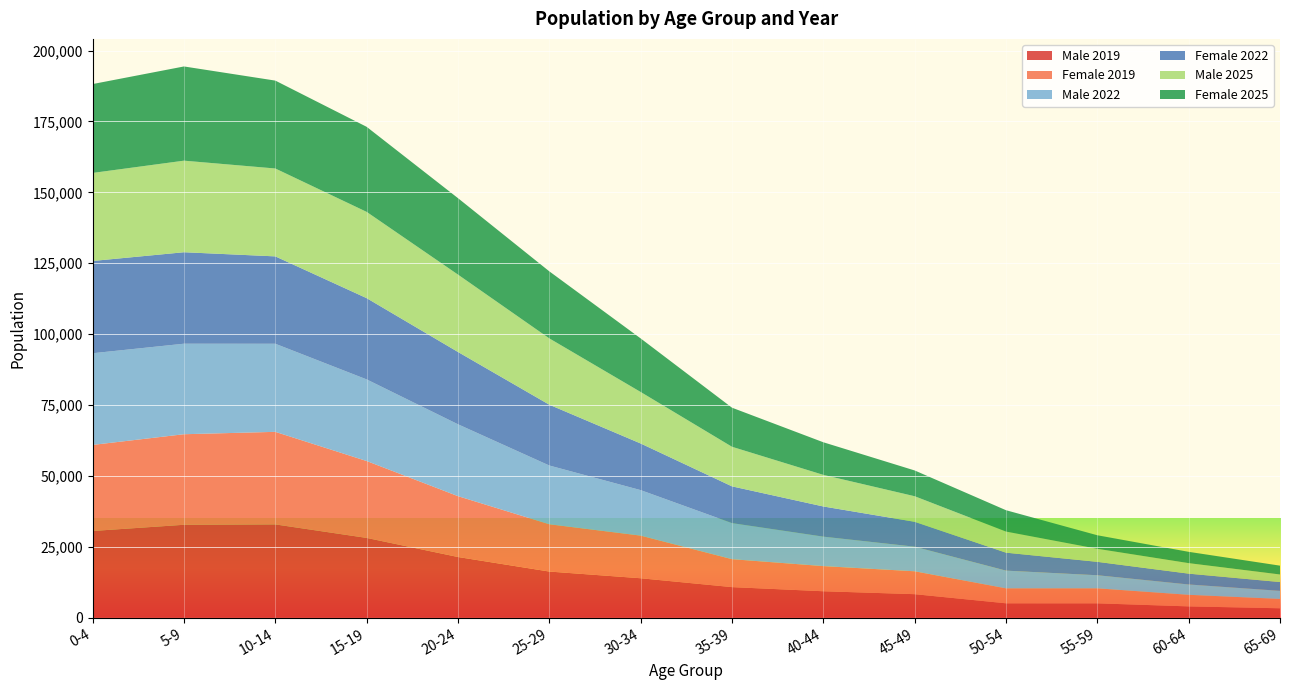

Reading left to right, list all the values displayed in this chart.

Male 2019: 30586	32772	32906	28140	21407	16283	13918	10791	9336	8304	5084	5075	3997	3329
Female 2019: 30346	31929	32635	27112	21459	16669	15030	9851	8865	8070	5279	5291	4085	3302
Male 2022: 32326	31919	31060	28780	25339	20717	16044	12716	10385	8668	6238	4614	3642	2850
Female 2022: 32531	32250	30808	28650	25494	21437	16444	12961	10641	8784	6340	4727	3818	3095
Male 2025: 31045	32288	30988	30416	27283	23385	18156	13955	11138	9009	7436	4598	3703	2673
Female 2025: 31337	33218	30992	29991	26957	23638	18890	13780	11501	9091	7530	4772	3991	3112